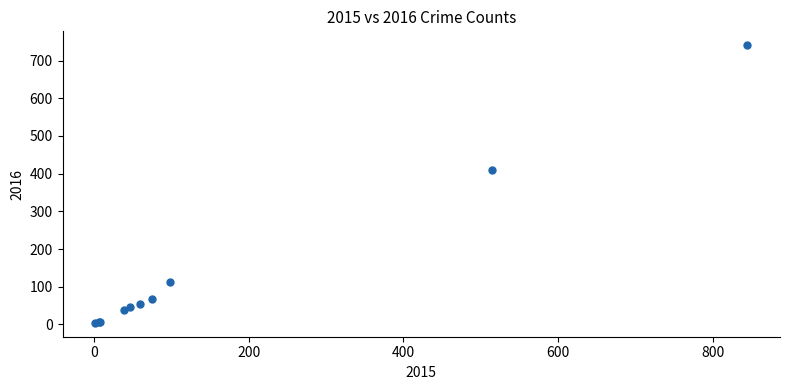

What Y value in the scatter plot is closest to 372?

409